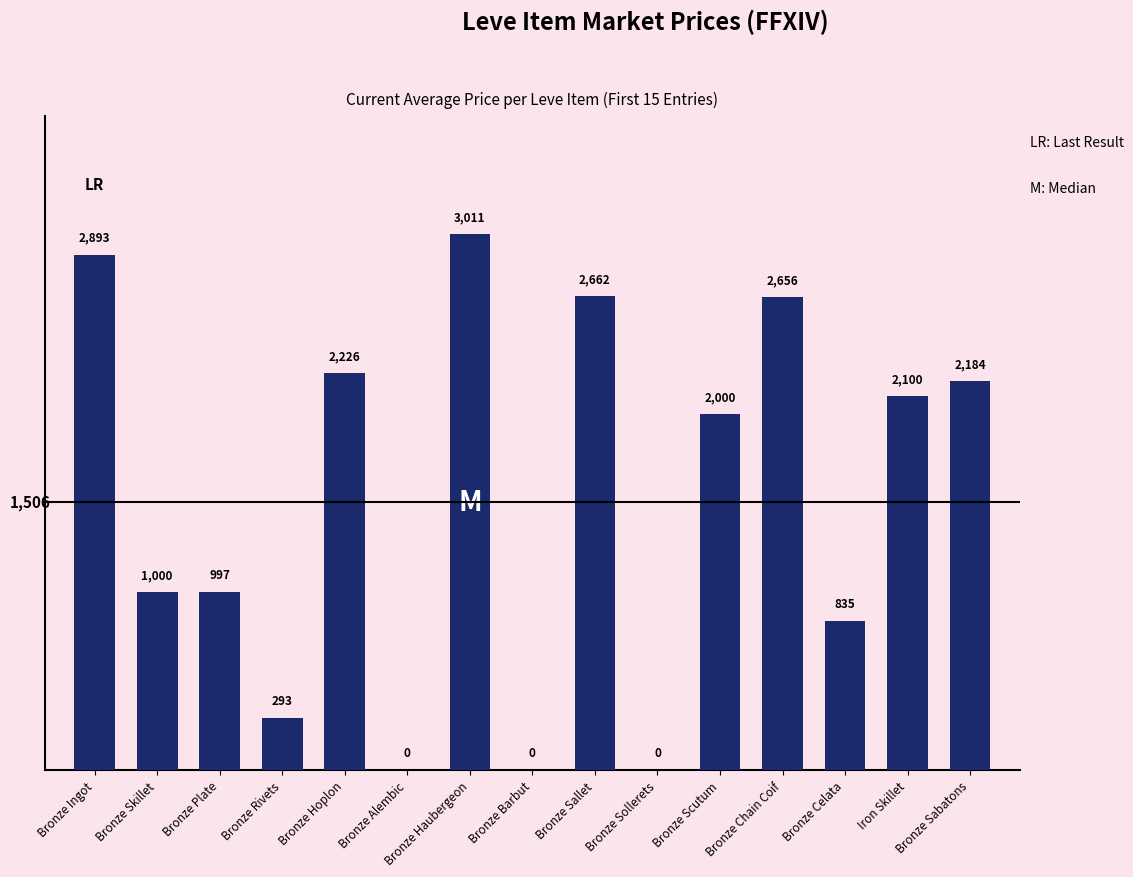

What value does the data have at Bronze Chain Coif?

2656.0